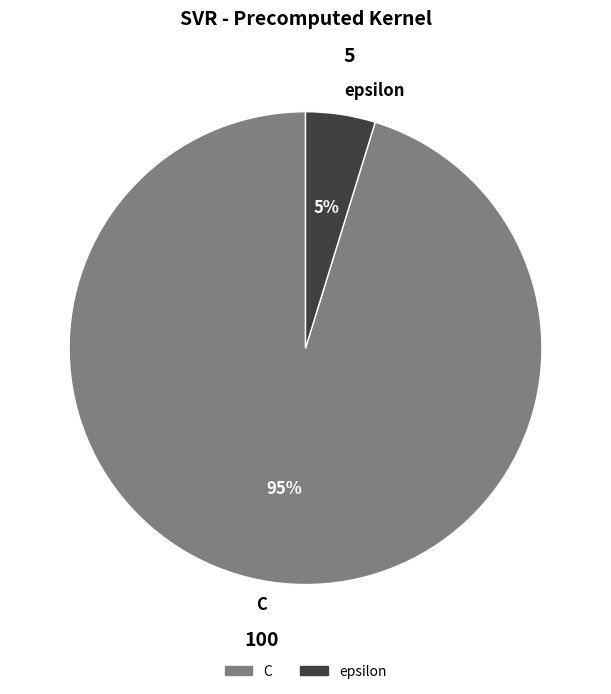

To the nearest percent, what is the average slice percentage?

50%